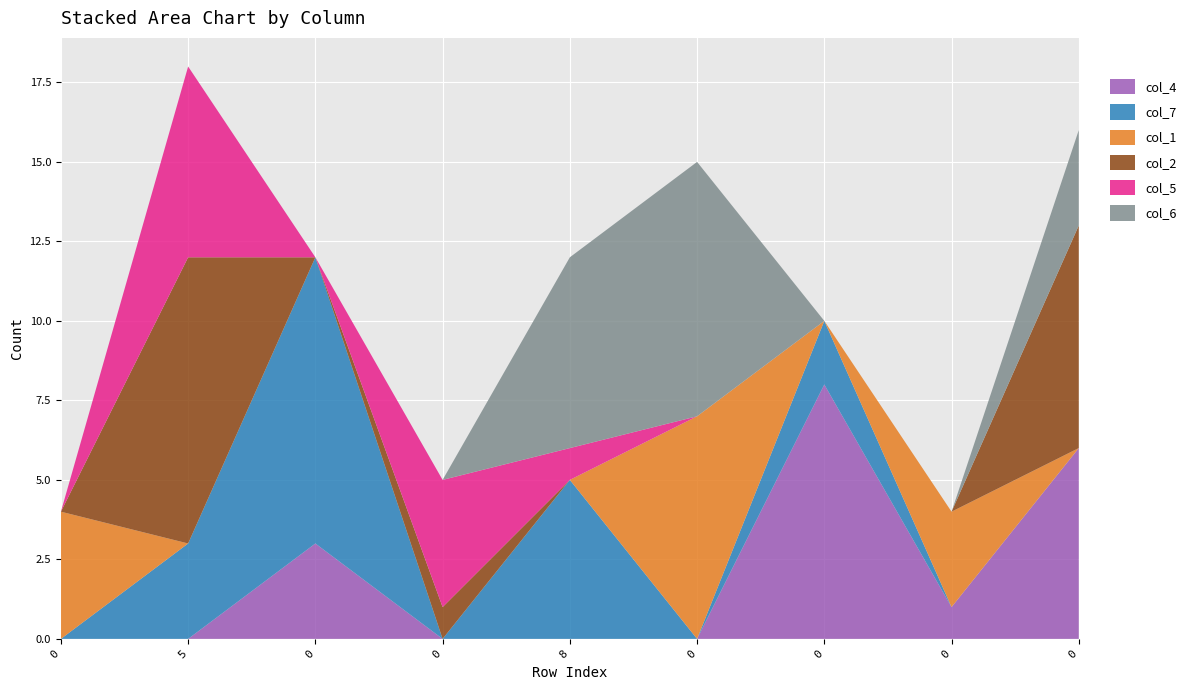

Reading left to right, extract all data points from this chart.

col_4: 0=0	5=0	0=3	0=0	8=0	0=0	0=8	0=1	0=6
col_7: 0=0	5=3	0=9	0=0	8=5	0=0	0=2	0=0	0=0
col_1: 0=4	5=0	0=0	0=0	8=0	0=7	0=0	0=3	0=0
col_2: 0=0	5=9	0=0	0=1	8=0	0=0	0=0	0=0	0=7
col_5: 0=0	5=6	0=0	0=4	8=1	0=0	0=0	0=0	0=0
col_6: 0=0	5=0	0=0	0=0	8=6	0=8	0=0	0=0	0=3